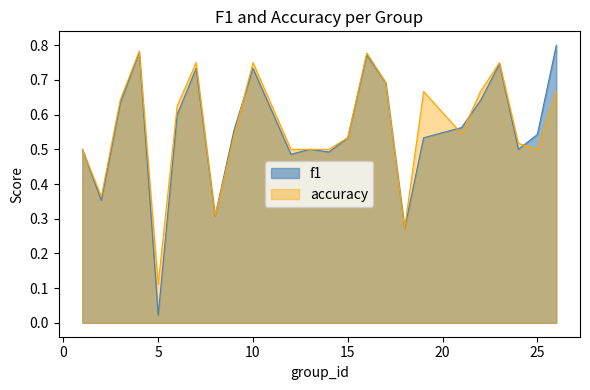

What is the lowest value of the accuracy series?

0.1